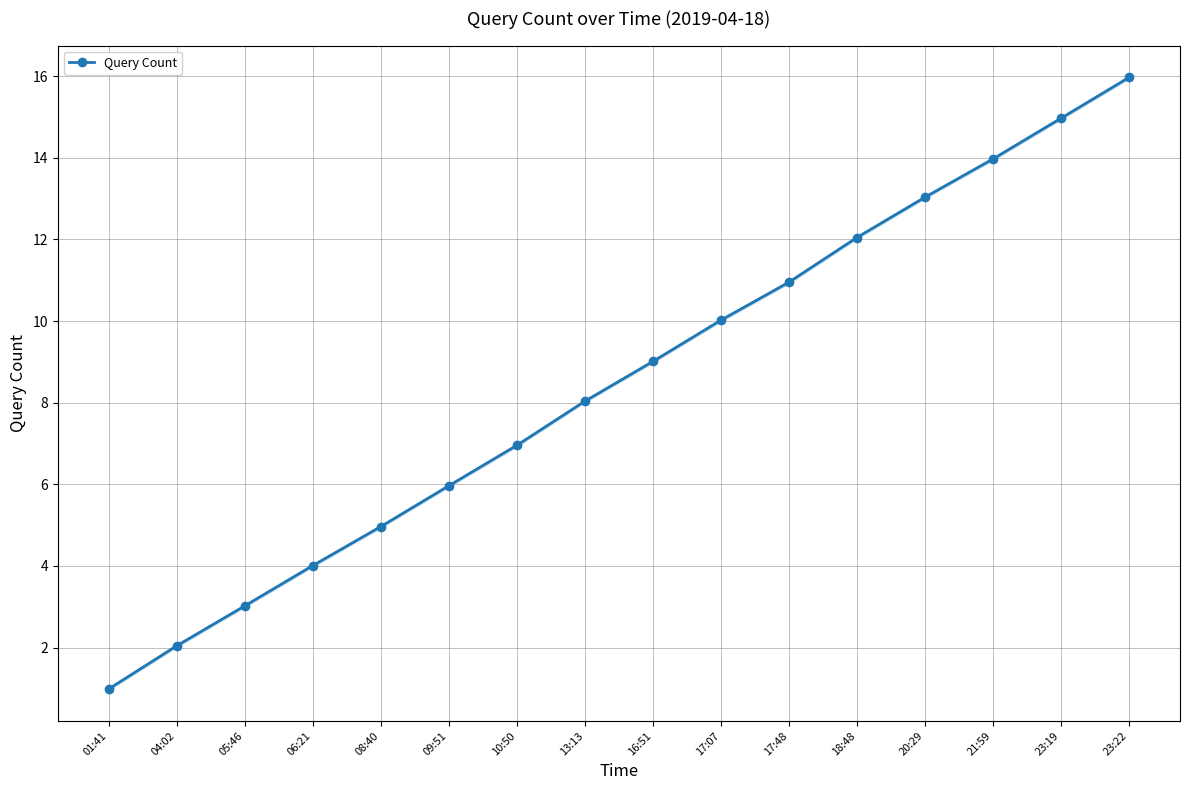

What is the difference between the maximum and second lowest values?

13.9